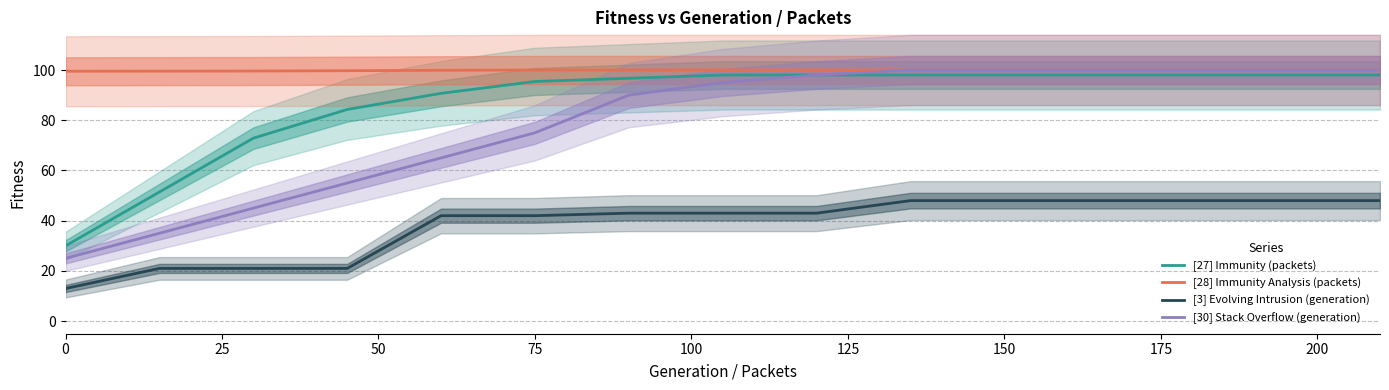

True or false: [3] Evolving Intrusion (generation) and [28] Immunity Analysis (packets) cross at least once.

False